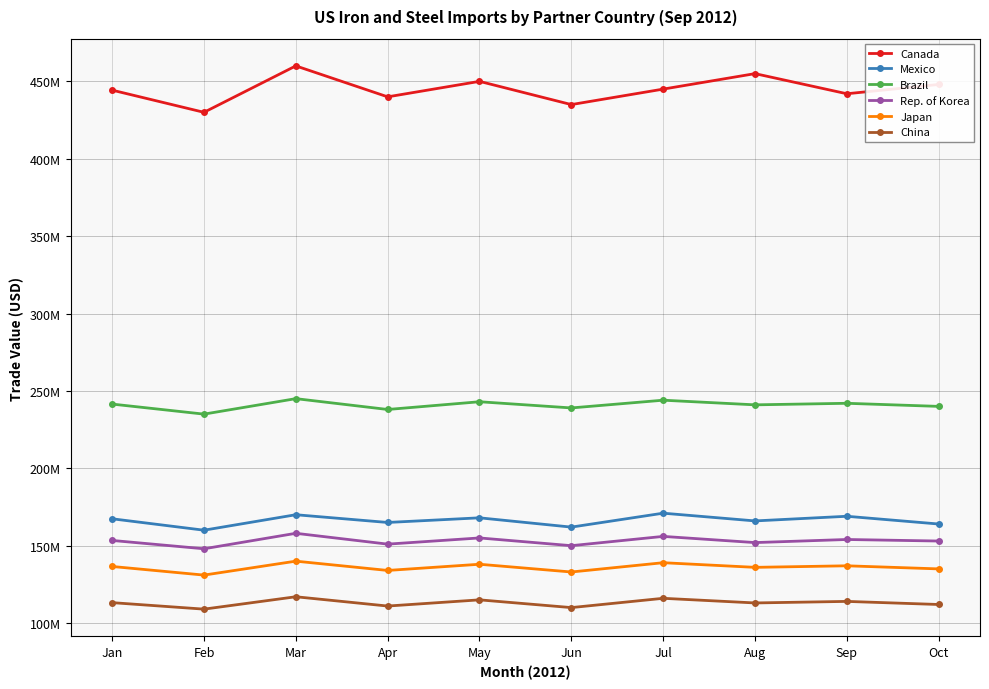

True or false: Rep. of Korea has more than 0 points higher than both neighbors.

True